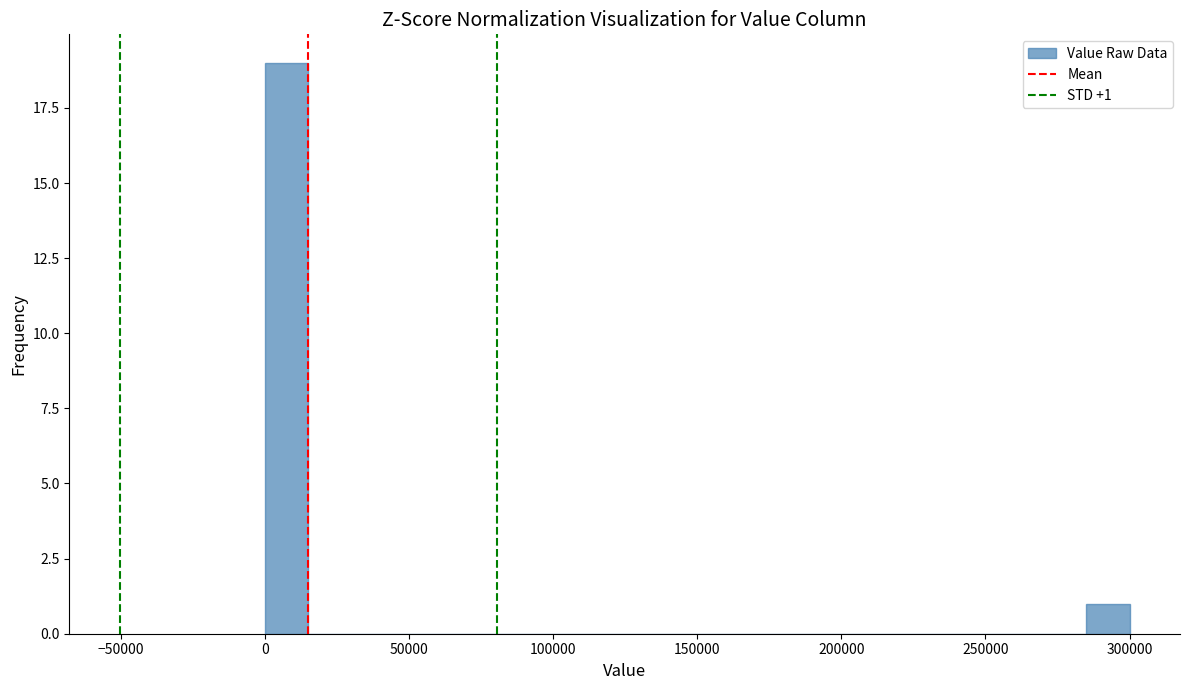

Read against the x-axis, roughly where is the centre of the tallest bar?

5000